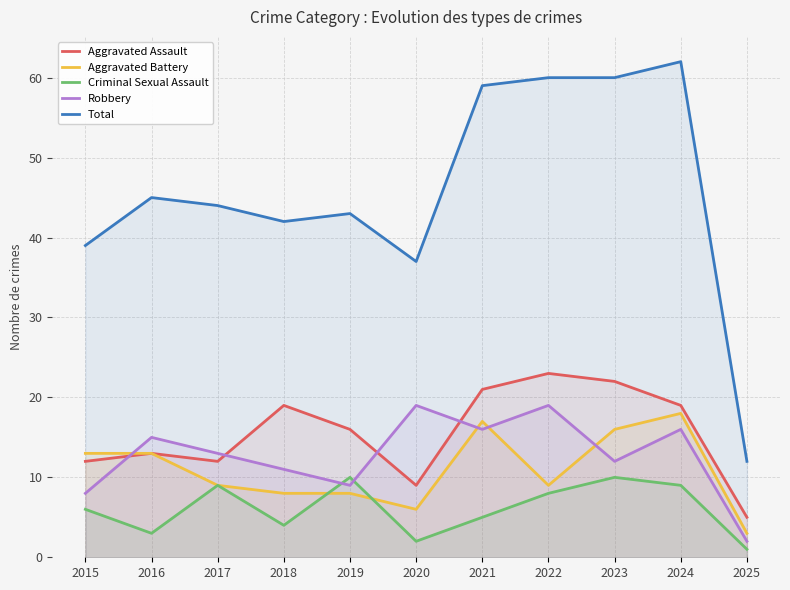

Which category has the lowest value across all series?

2025